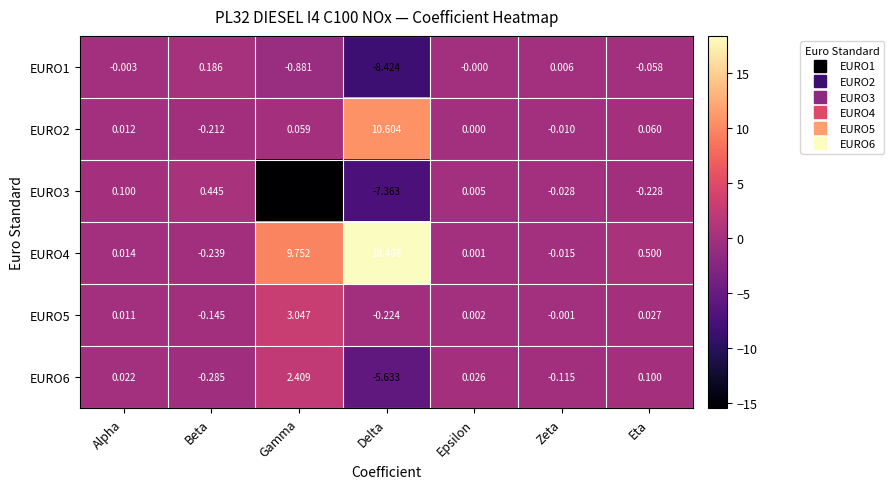

Rank the categories by EURO2 value from lowest to highest.

Beta, Zeta, Epsilon, Alpha, Gamma, Eta, Delta